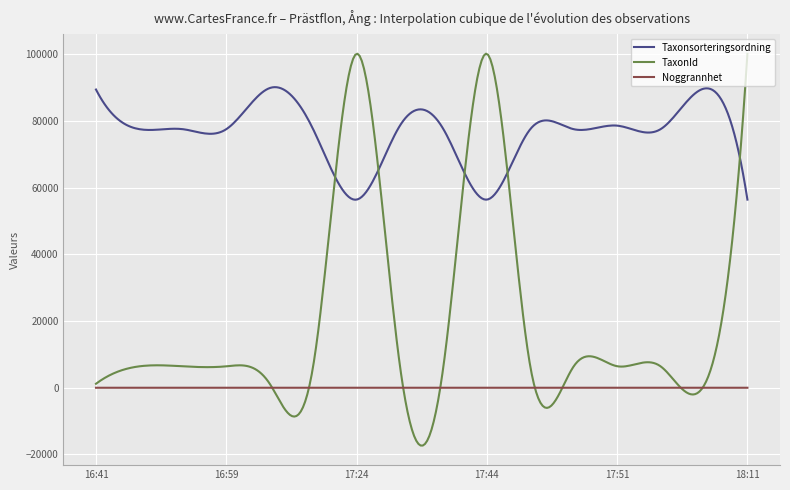

What is the maximum value for Taxonsorteringsordning?

90106.0